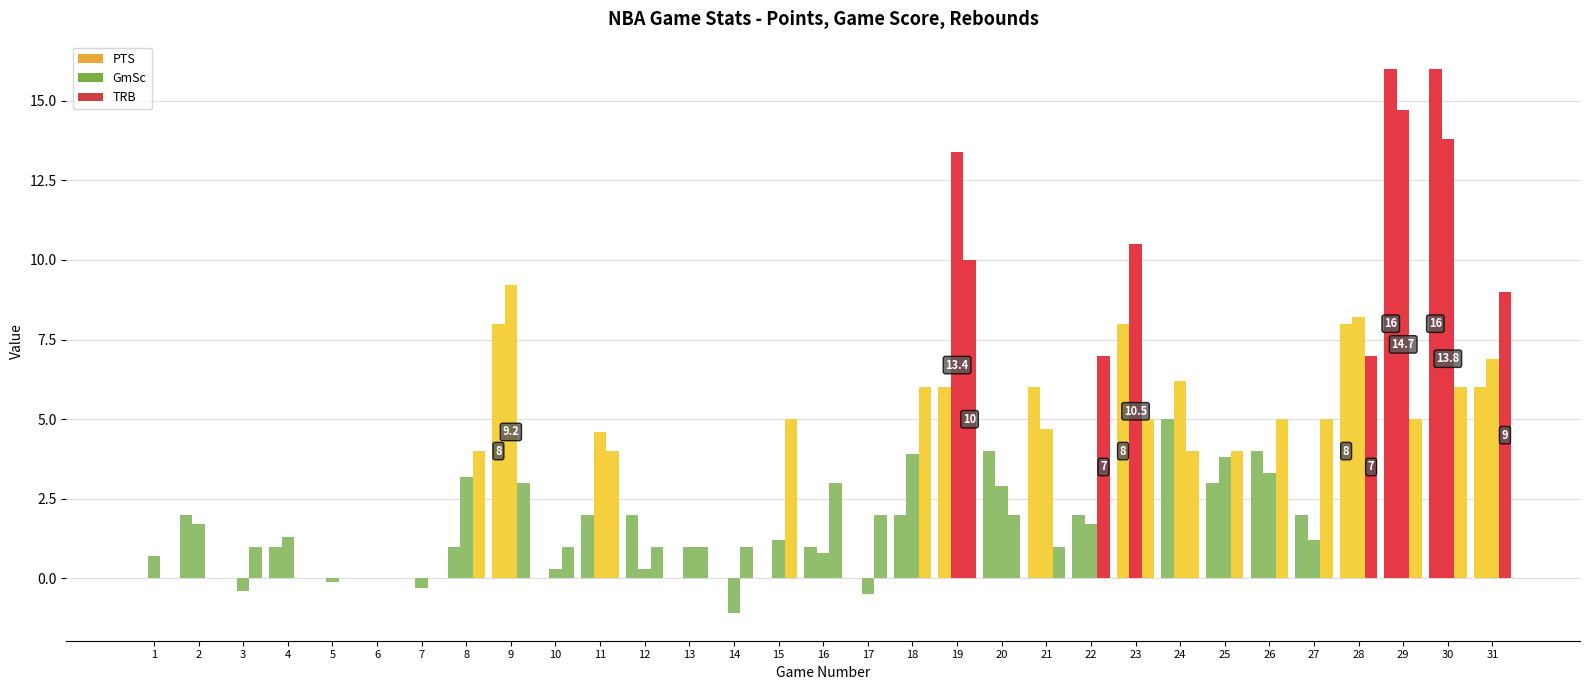

How many categories are shown in the chart?

31